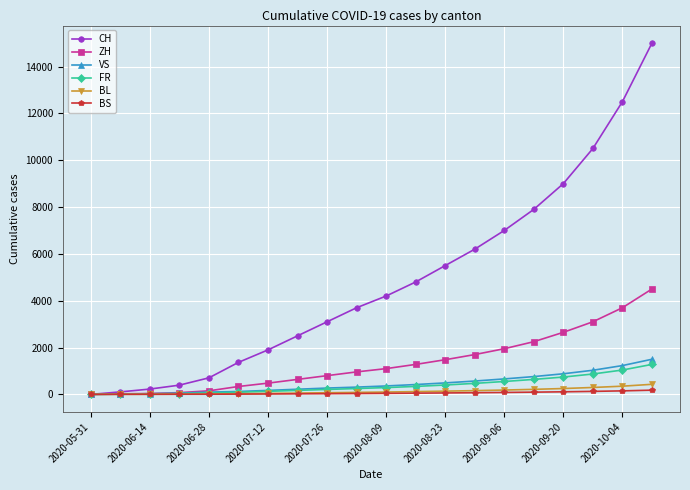

Which series has the widest spread of values?

CH